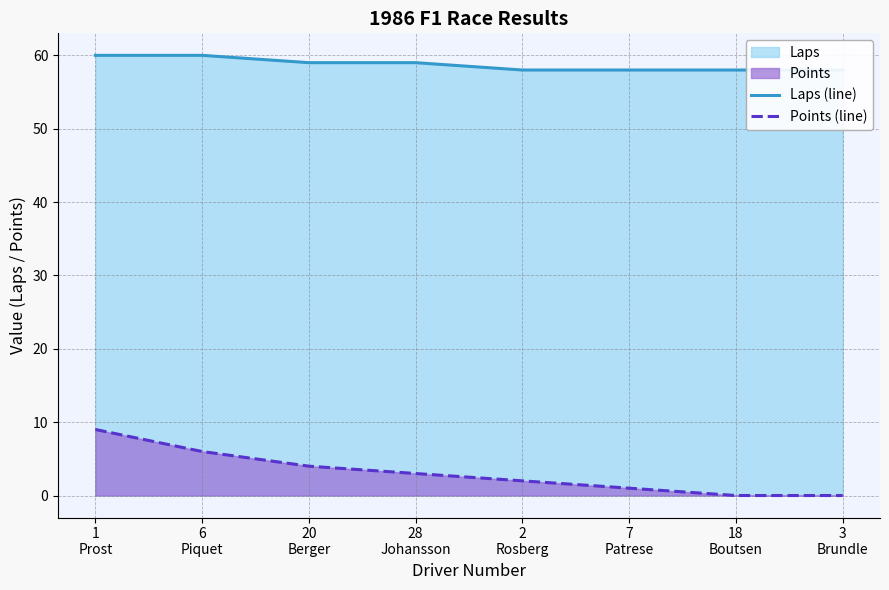

Reading left to right, transcribe all the data shown in this chart.

Laps (line): 1
Prost=60	6
Piquet=60	20
Berger=59	28
Johansson=59	2
Rosberg=58	7
Patrese=58	18
Boutsen=58	3
Brundle=58
Points (line): 1
Prost=9	6
Piquet=6	20
Berger=4	28
Johansson=3	2
Rosberg=2	7
Patrese=1	18
Boutsen=0	3
Brundle=0